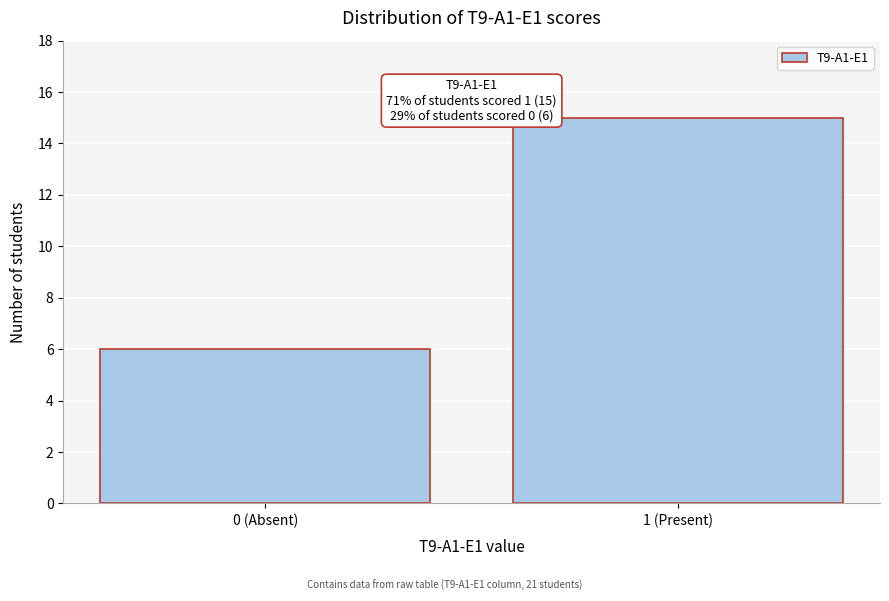

Reading left to right, extract all data points from this chart.

6	15